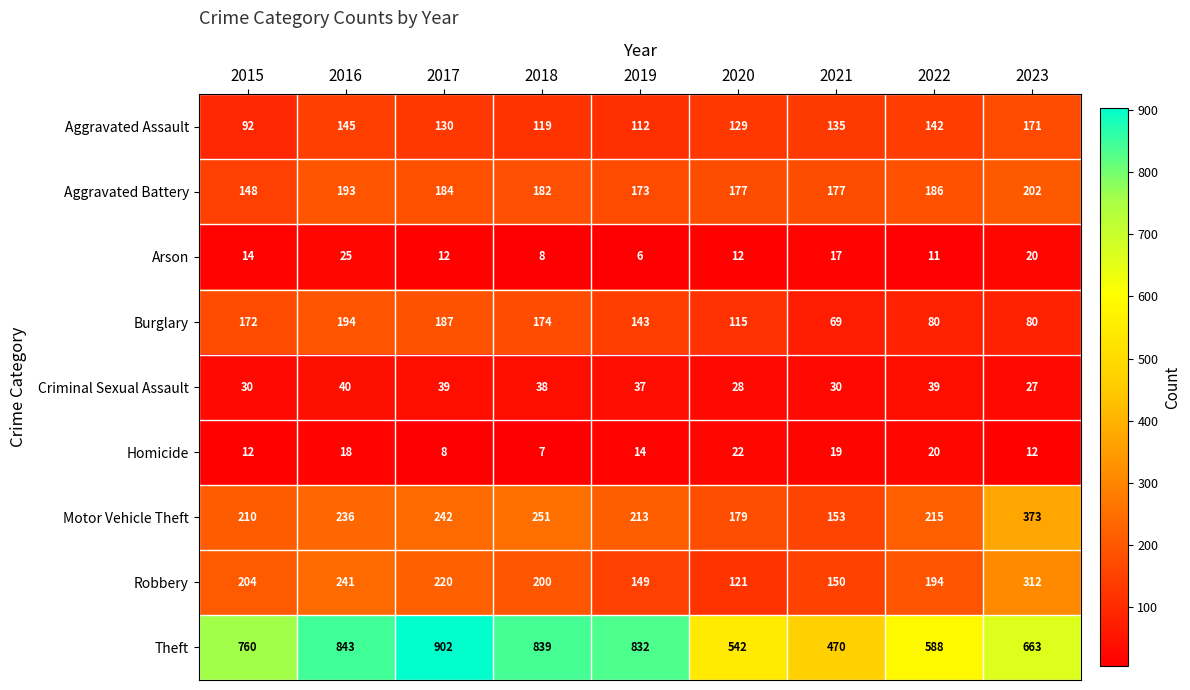

Which series has the largest range (max minus min)?

Theft